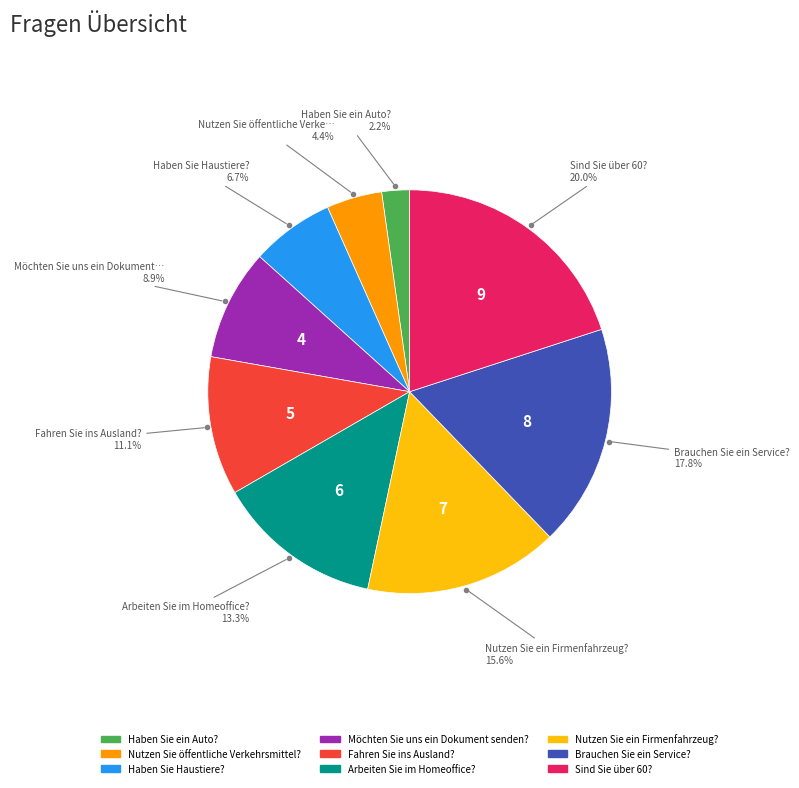

Which slice is the smallest?

Haben Sie ein Auto?